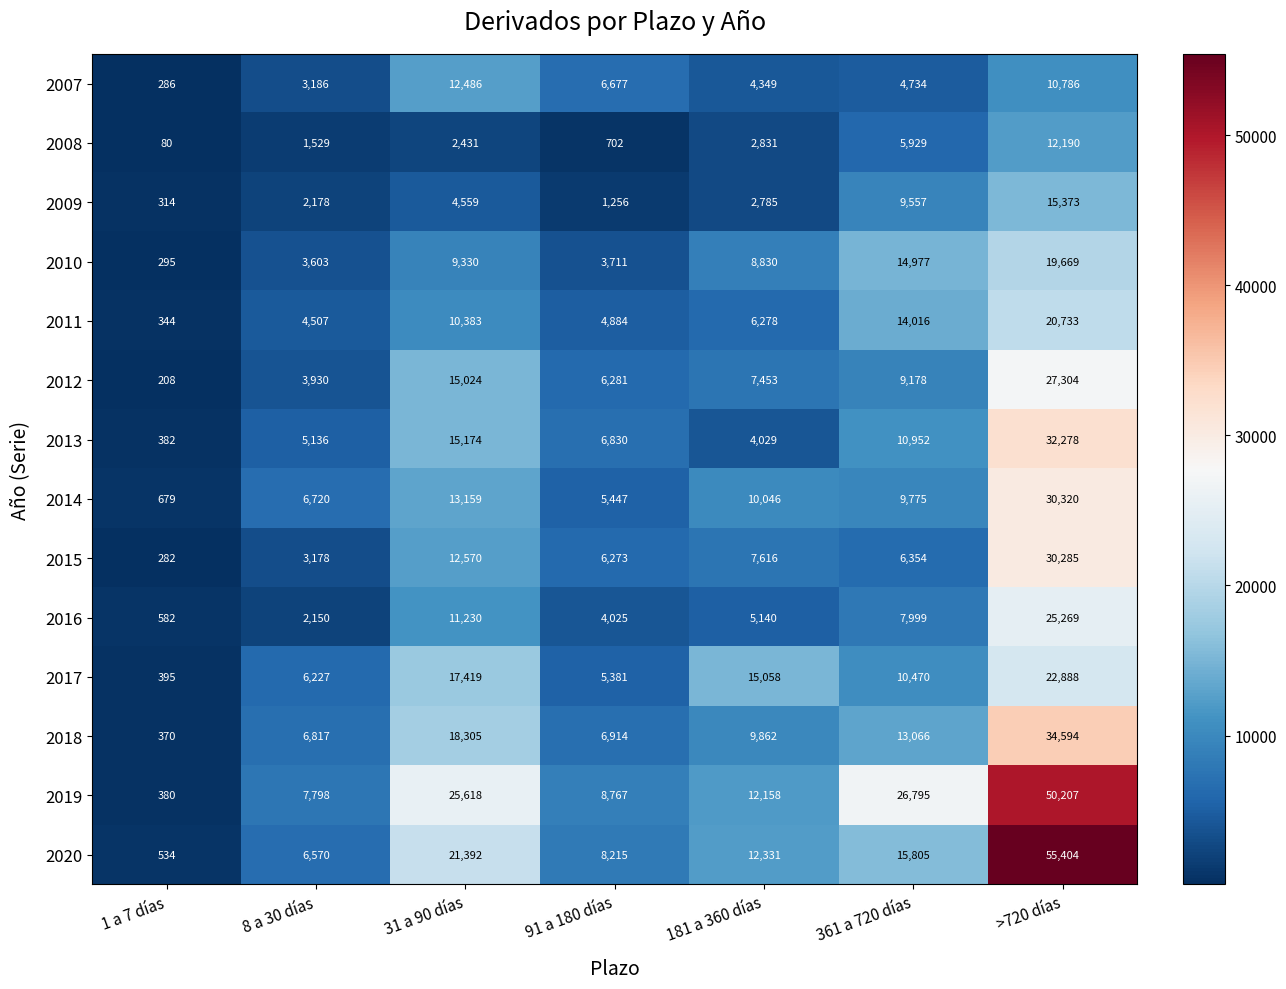

Rank the series by their maximum value, from lowest to highest.

2008, 2007, 2009, 2010, 2011, 2017, 2016, 2012, 2015, 2014, 2013, 2018, 2019, 2020